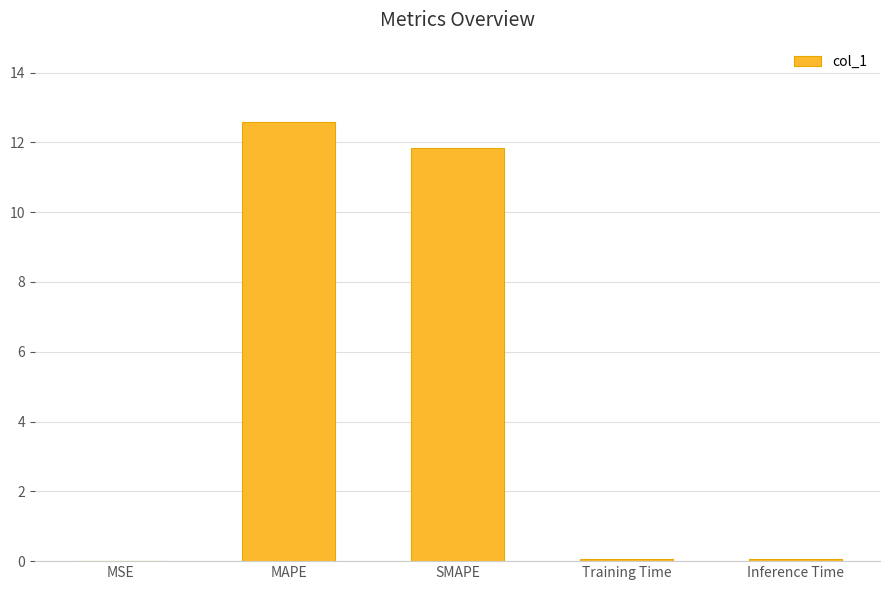

What is the change in value from MAPE to SMAPE?

-0.7